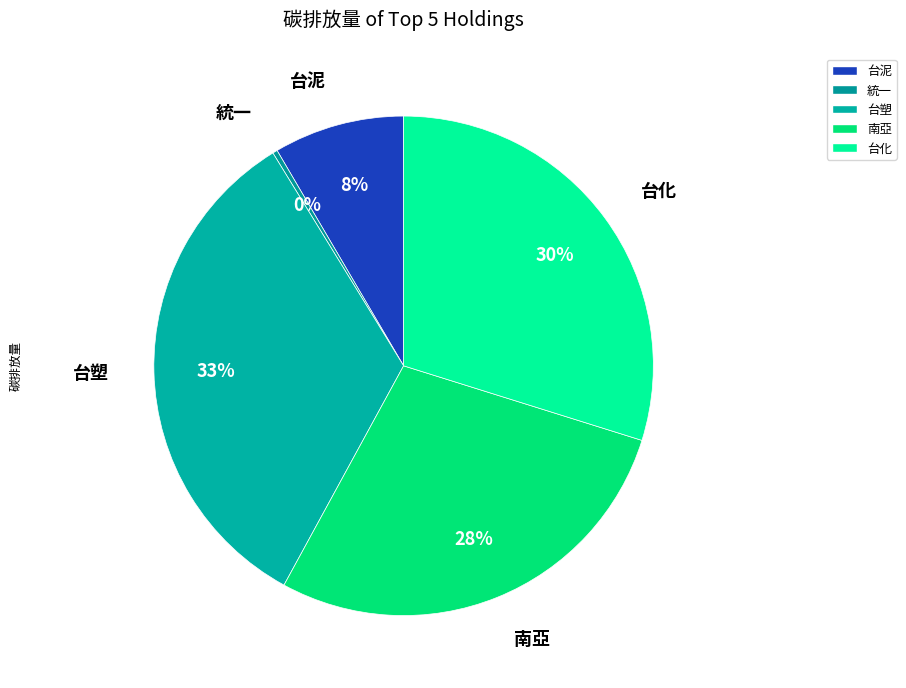

To the nearest percent, what percentage of the pie is 台塑?

33%